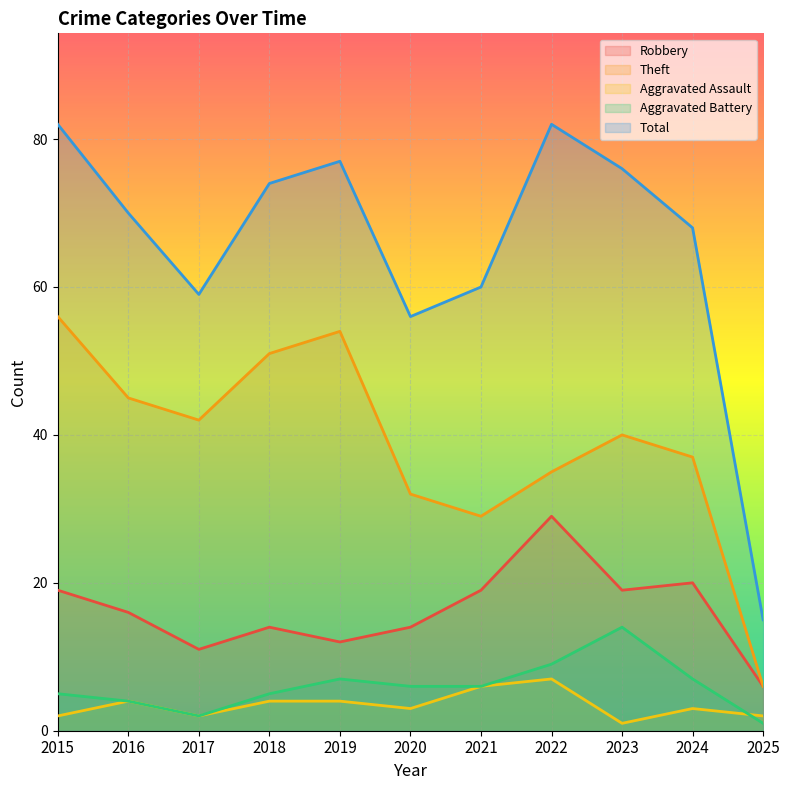

True or false: Robbery and Aggravated Battery intersect in this chart.

False